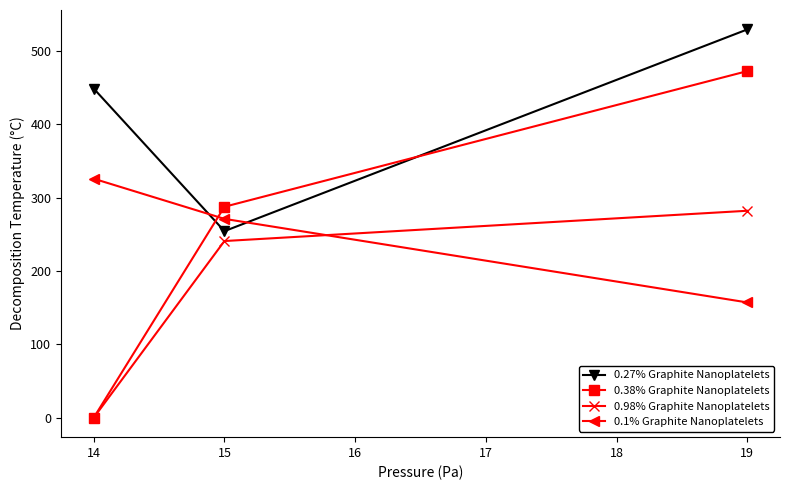

Which series has the largest total across all categories?

0.27% Graphite Nanoplatelets